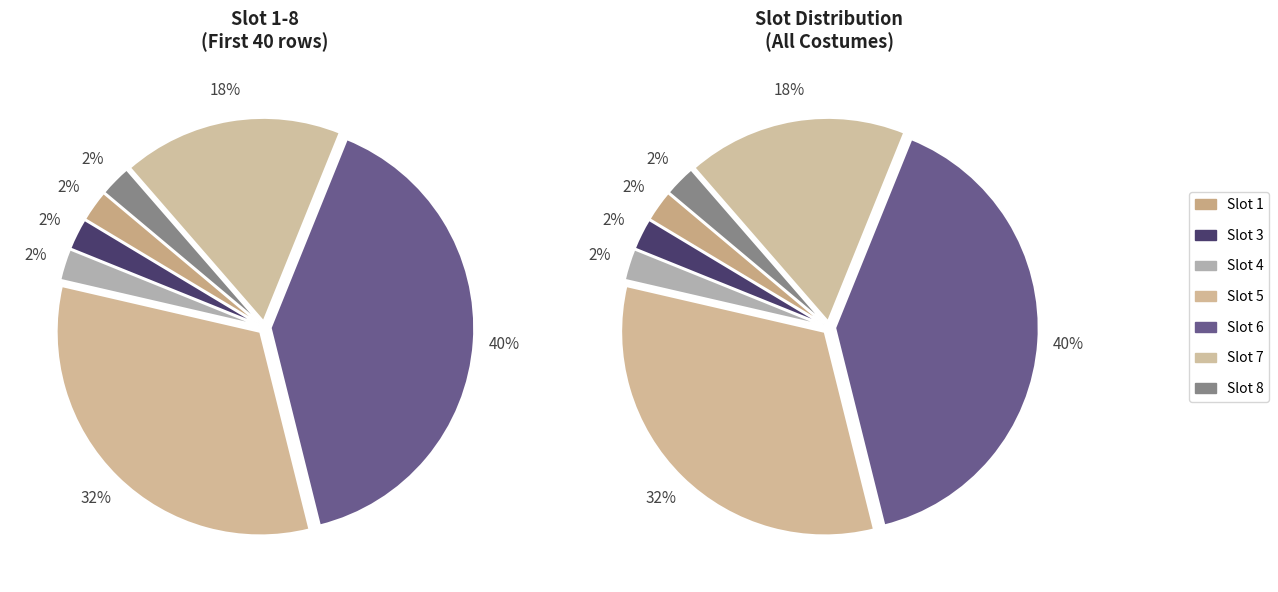

Does 8 account for over 50% of the chart?

No